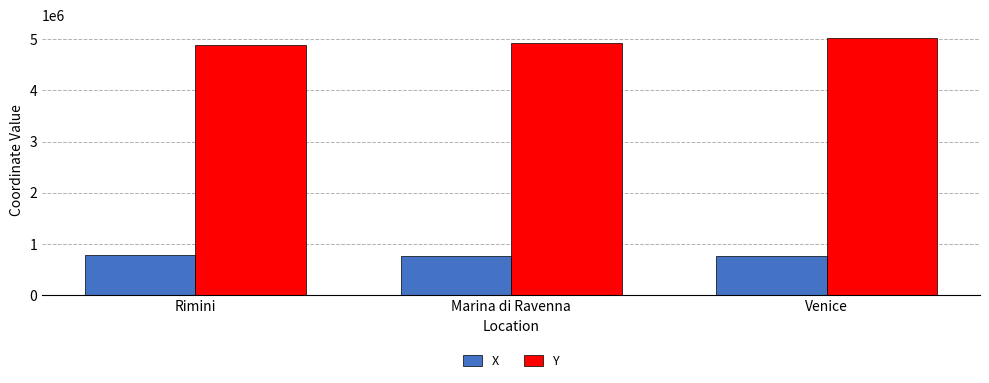

Rank the series by their average value, from lowest to highest.

X, Y